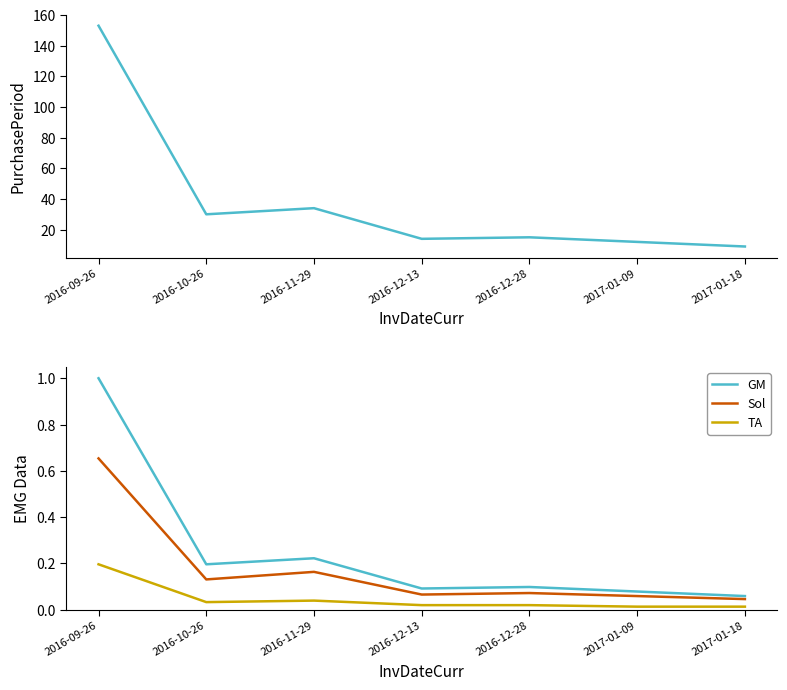

How many interior local peaks does the PurchasePeriod series have?

2